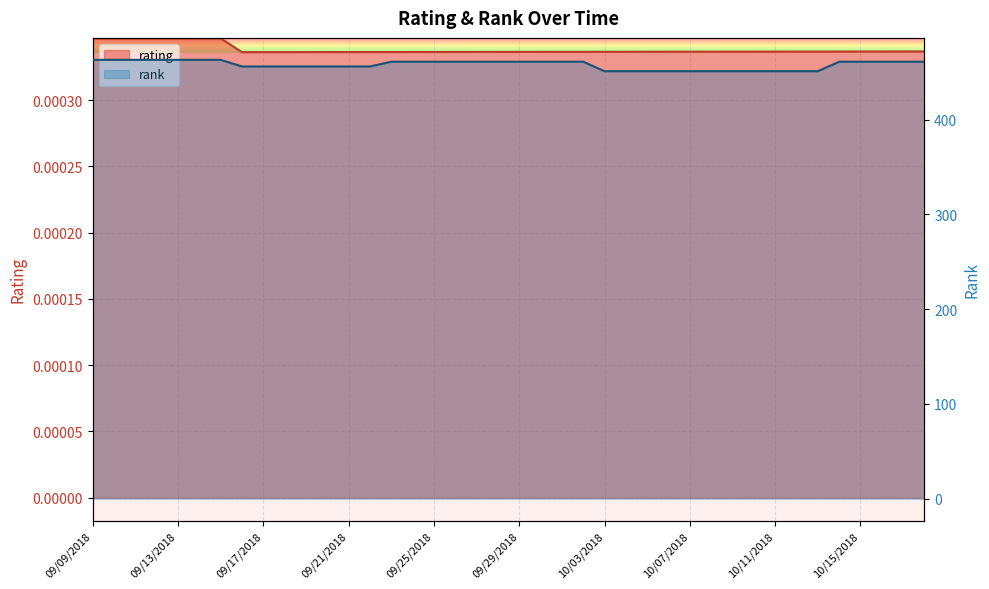

How many interior local peaks does the rating series have?

1